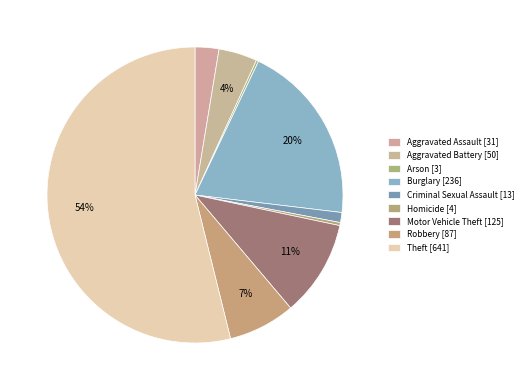

What is the majority slice?

Theft